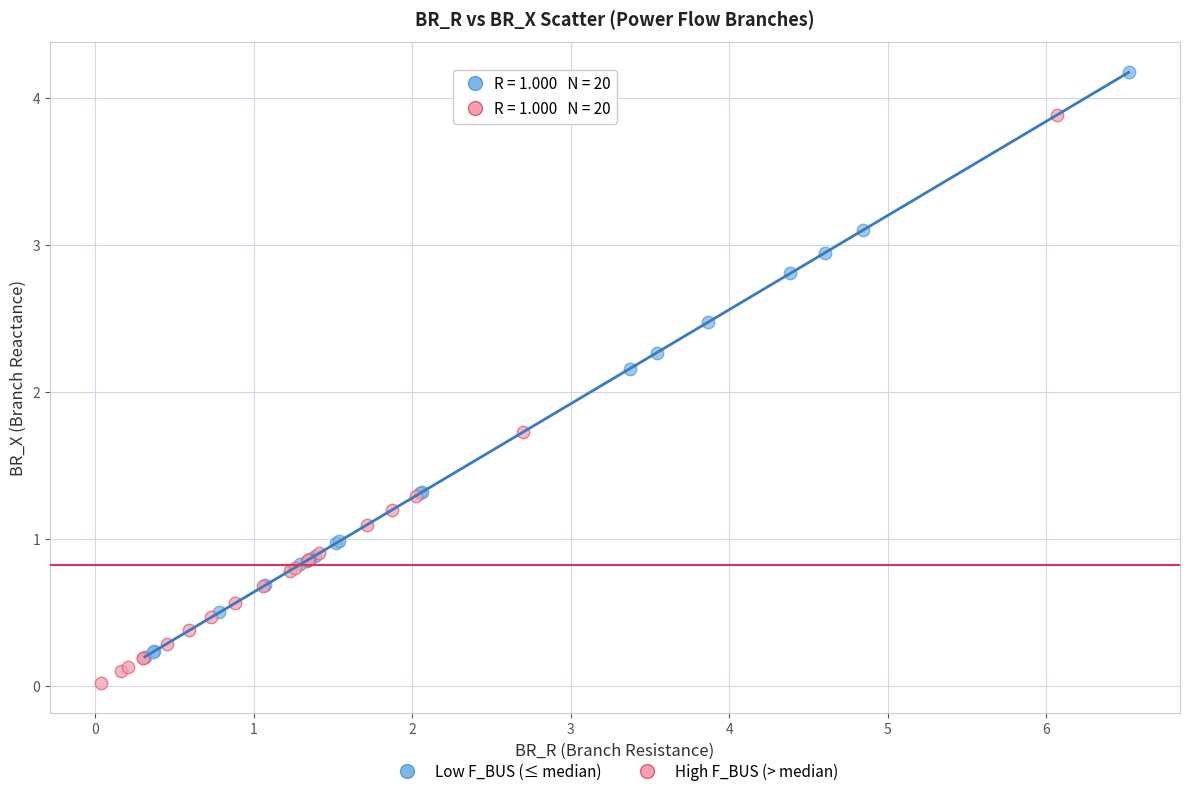

Which series reaches the maximum Y coordinate?

Low F_BUS (≤ median)